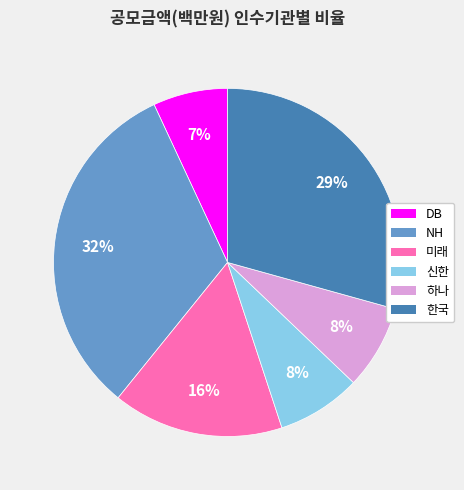

Does any single category account for the majority?

No